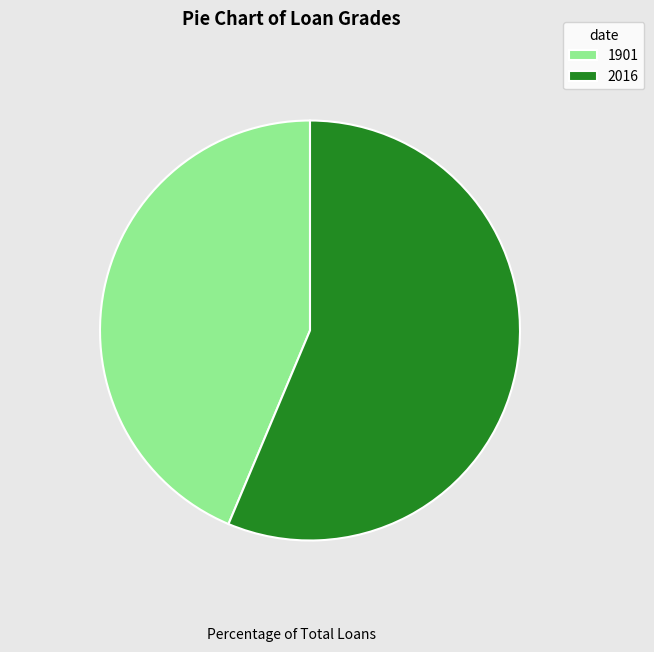

Does any single category account for the majority?

Yes